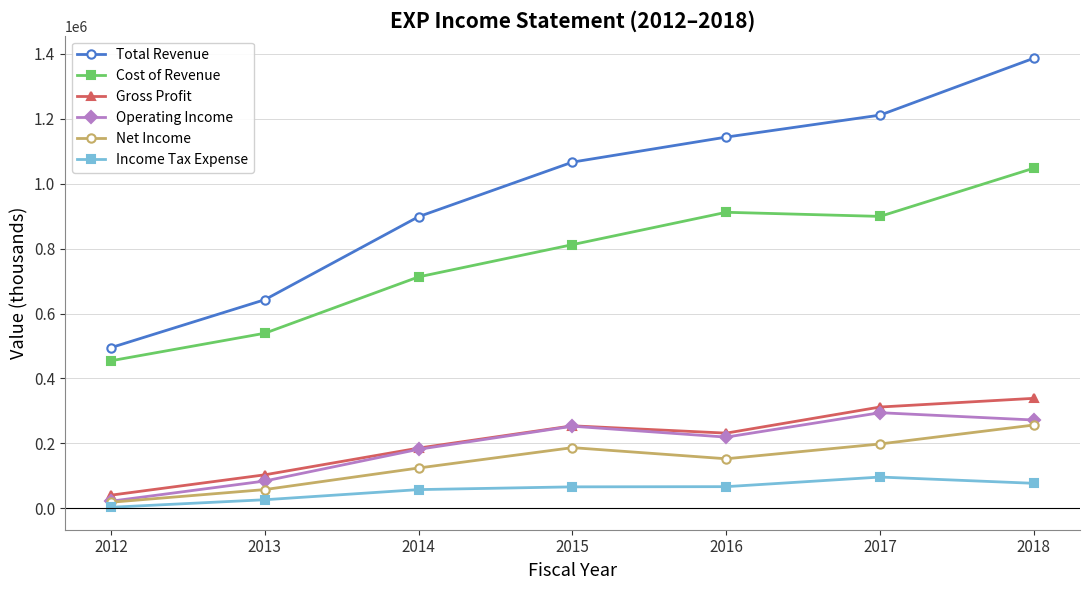

True or false: Total Revenue has a value of 1334154 at 2014.

False